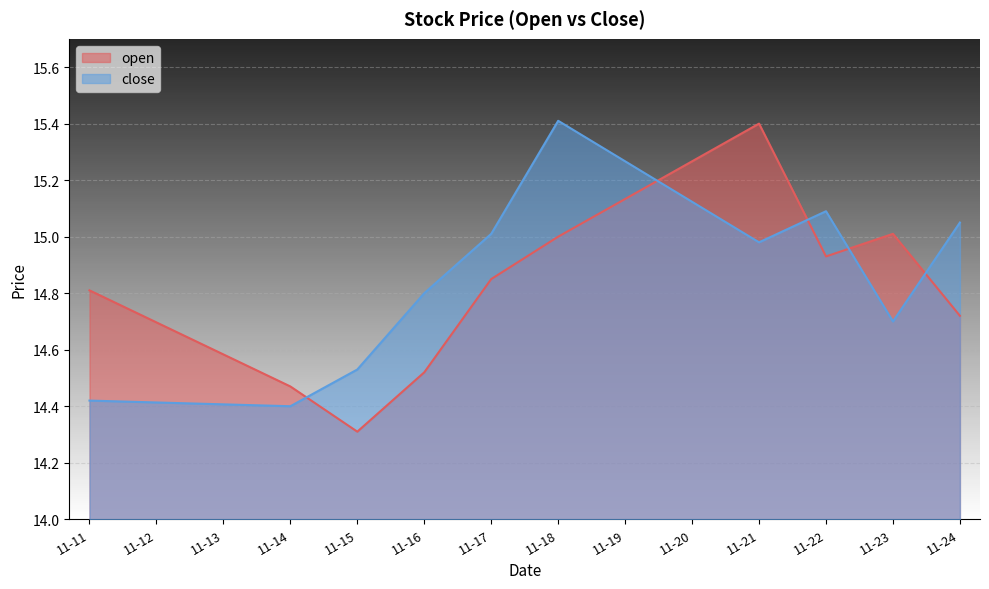

Between which two adjacent categories do close and open first intersect?

11-14 and 11-15